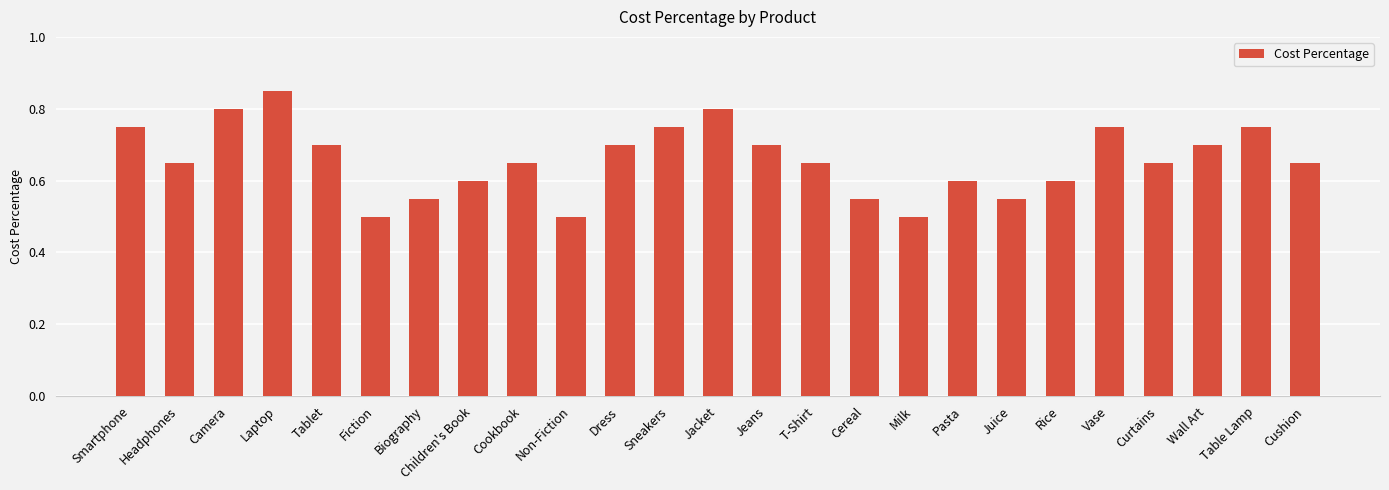

Which category has the highest value across all series?

Laptop